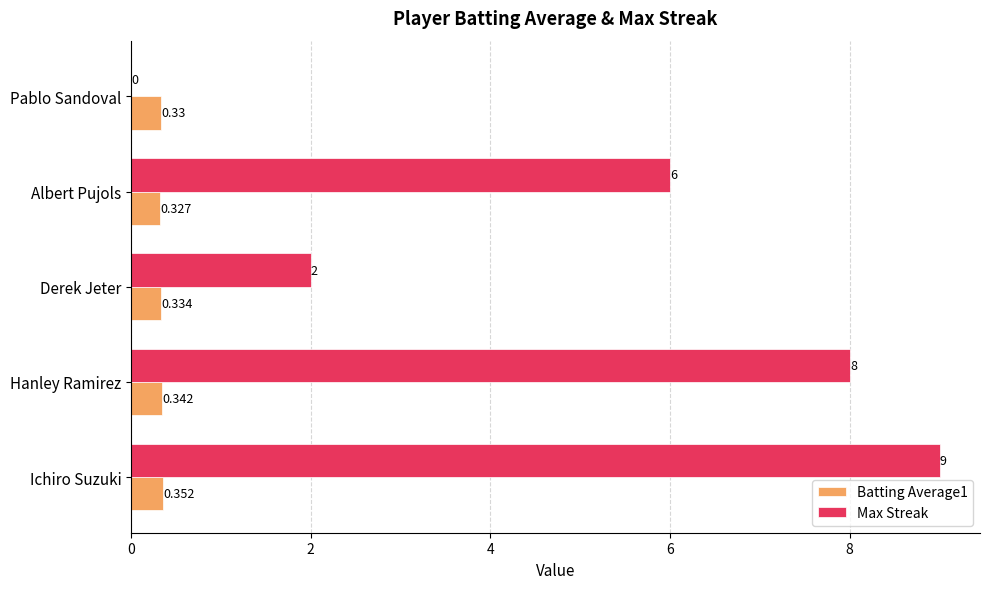

Where is Max Streak nearest to the value 4?

Derek Jeter